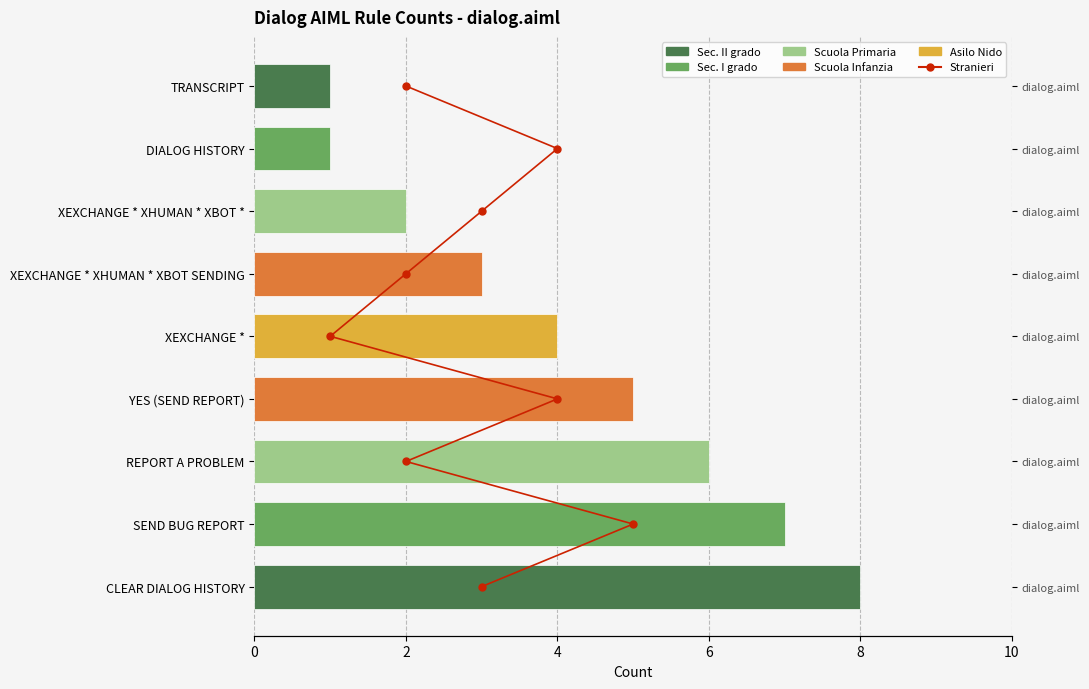

Is the value of dialog.aiml at 4 greater than the value of Stranieri at 10?

Yes